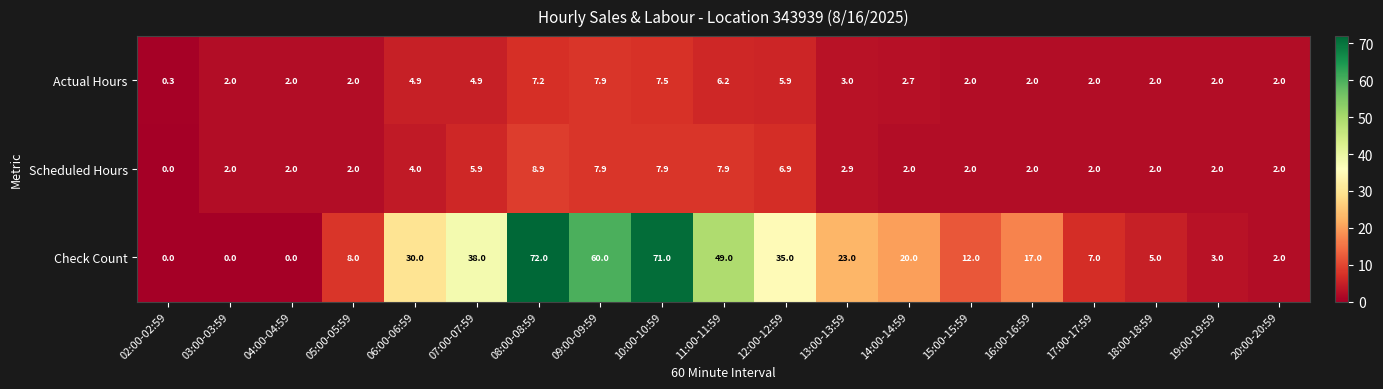

Which series has the largest range (max minus min)?

Check Count